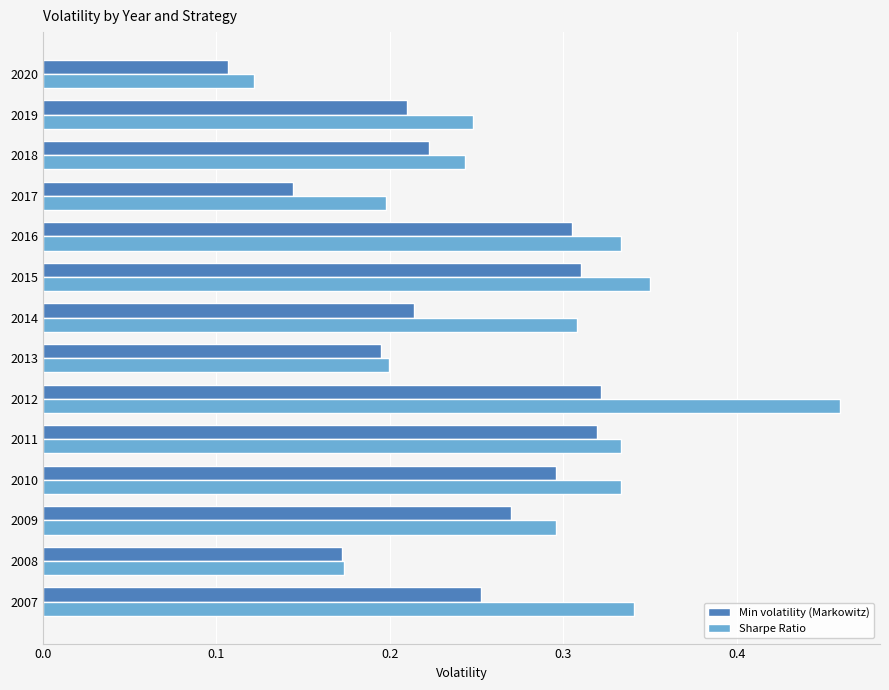

Rank the series by their average value, from lowest to highest.

Min volatility (Markowitz), Sharpe Ratio